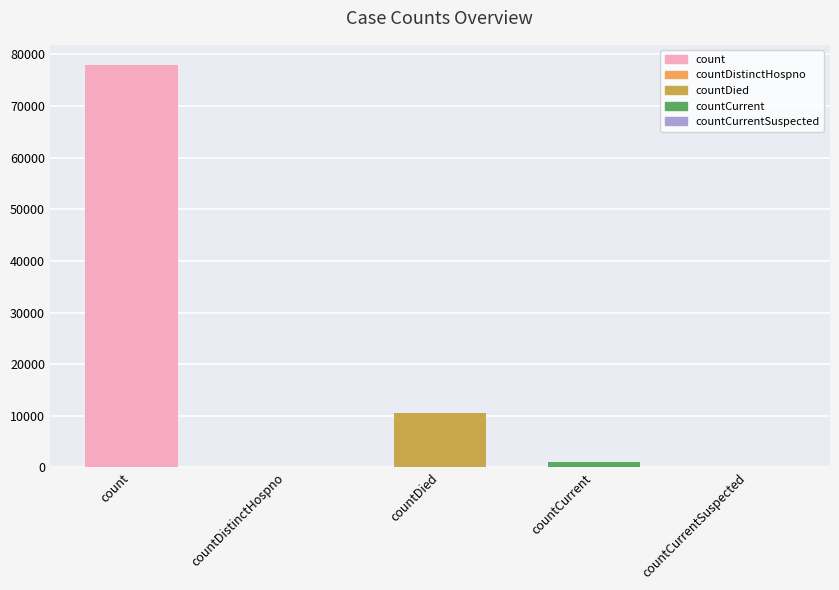

Which has a higher value, countDistinctHospno or count?

count